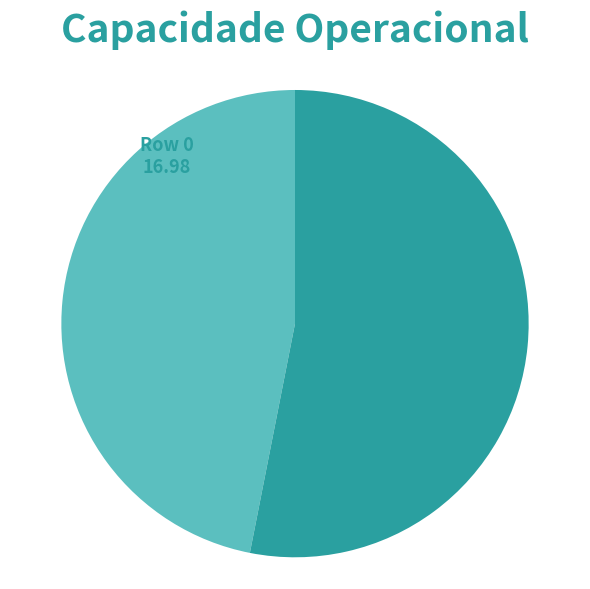

Is it true that Row 1 is 47% of the pie?

False